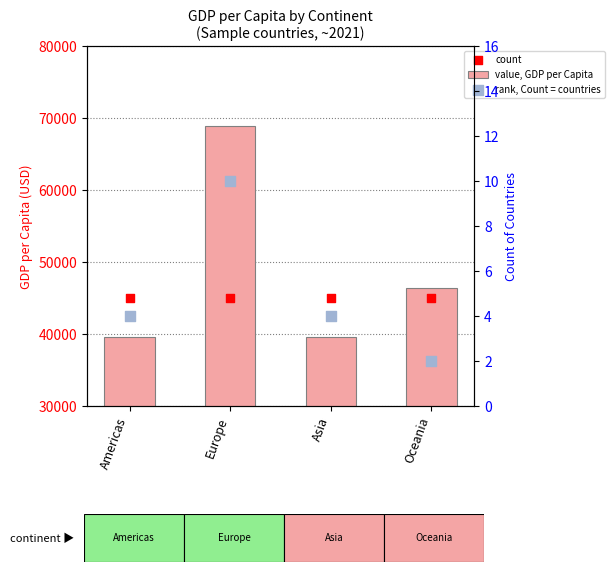

At how many categories does at least one series exceed 25412?

4